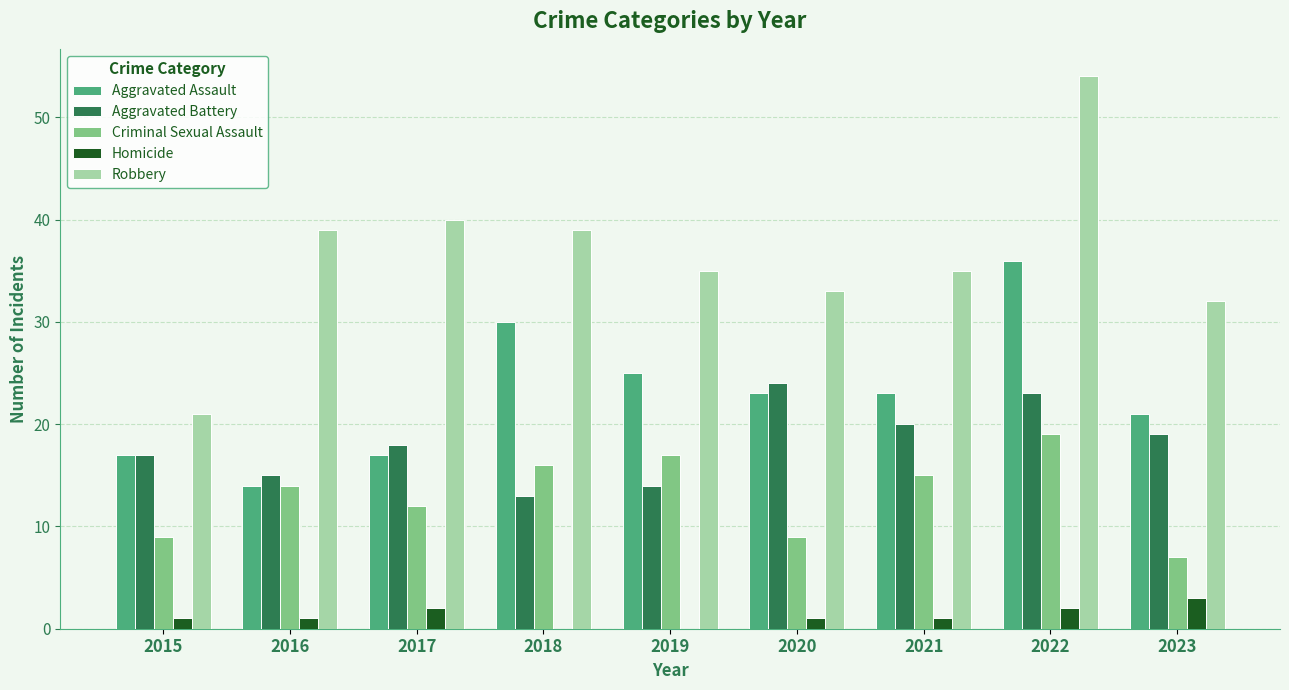

Where does the Aggravated Assault series first go above 23?

2018